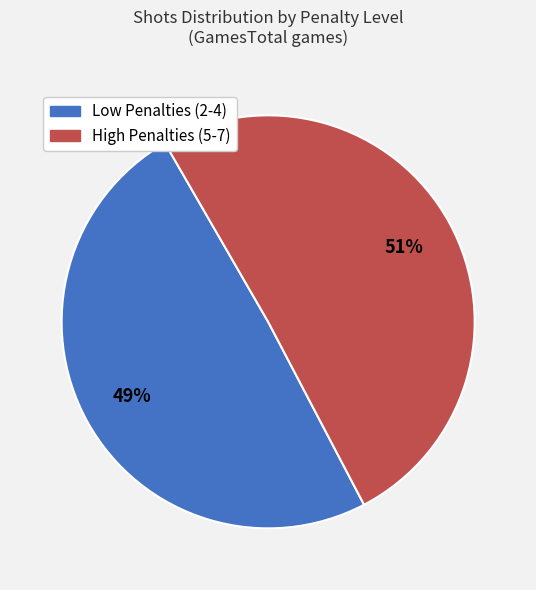

Does any single category account for the majority?

Yes